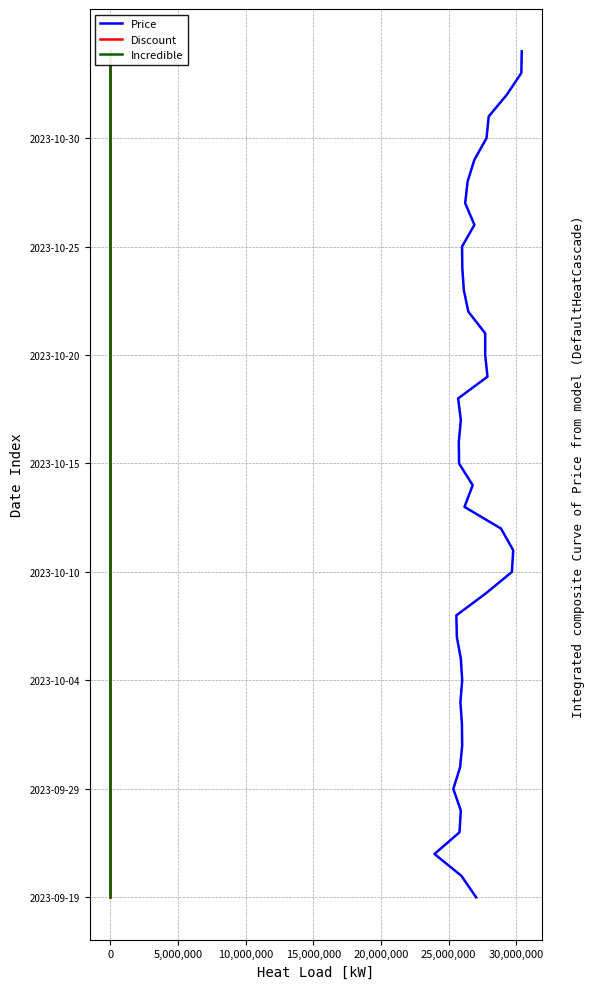

The Discount series shows 3 at 0. True or false?

False